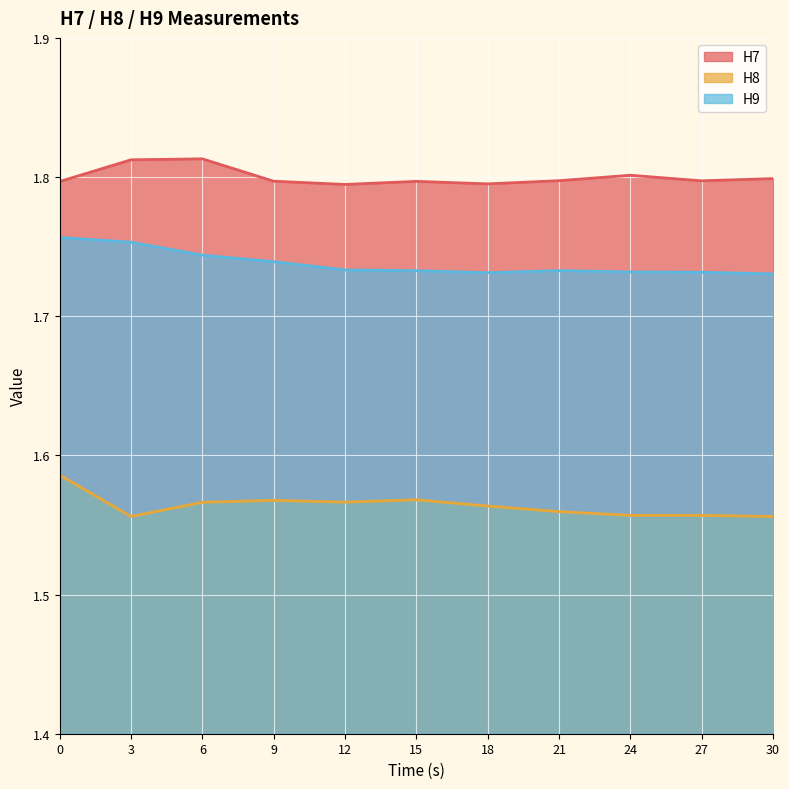

In H9, how many points are higher than both neighbors (excluding endpoints)?

1